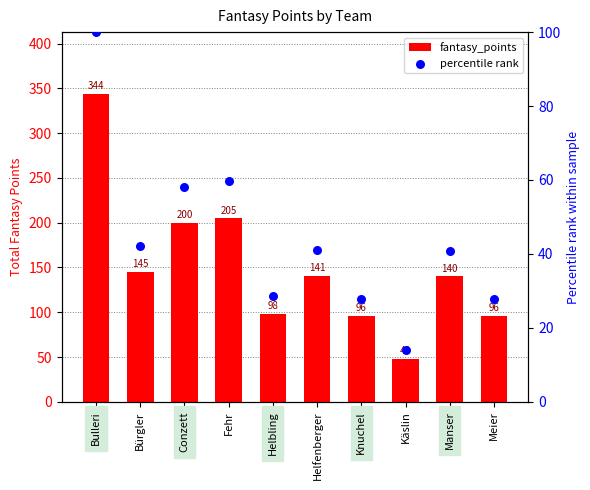

What are all the series names shown in the legend?

fantasy_points, percentile rank